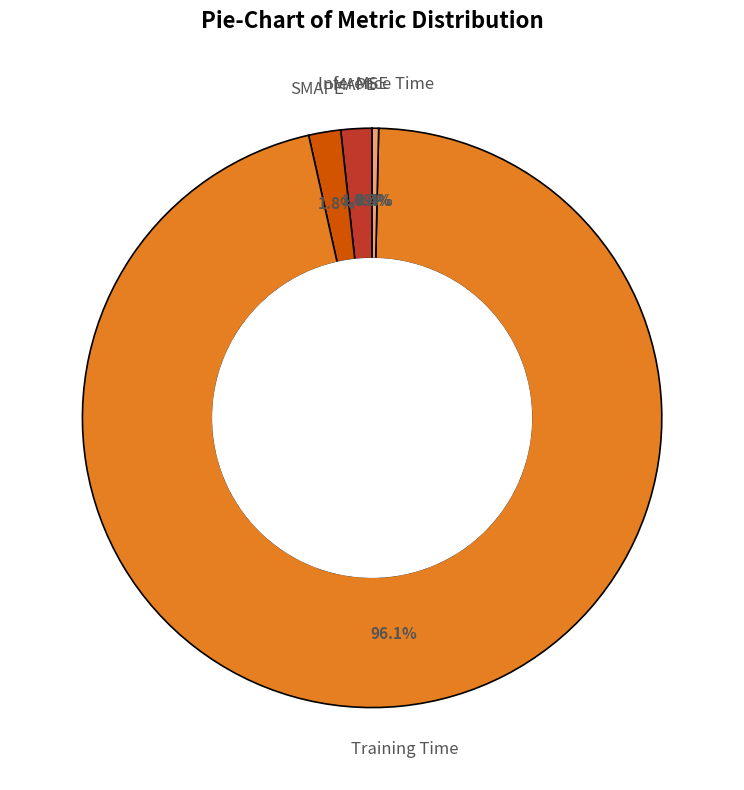

Do Inference Time and SMAPE together represent more than half of the pie?

No